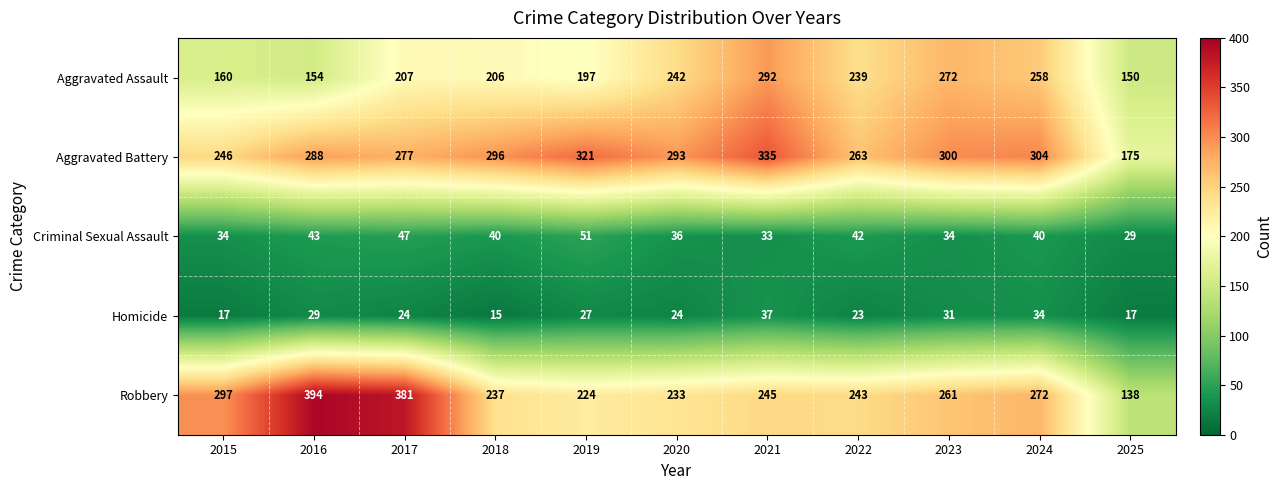

Which series has the largest total across all categories?

Aggravated Battery